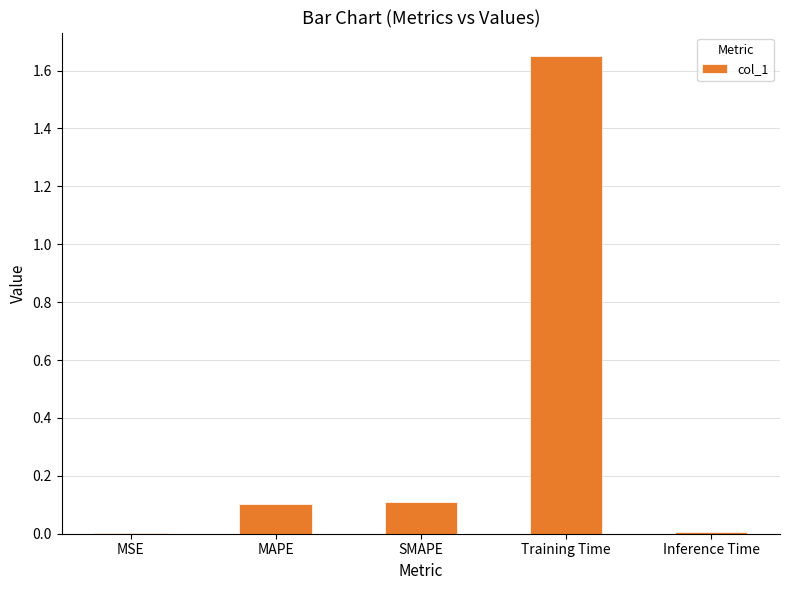

The value at MAPE is 0.1. True or false?

True